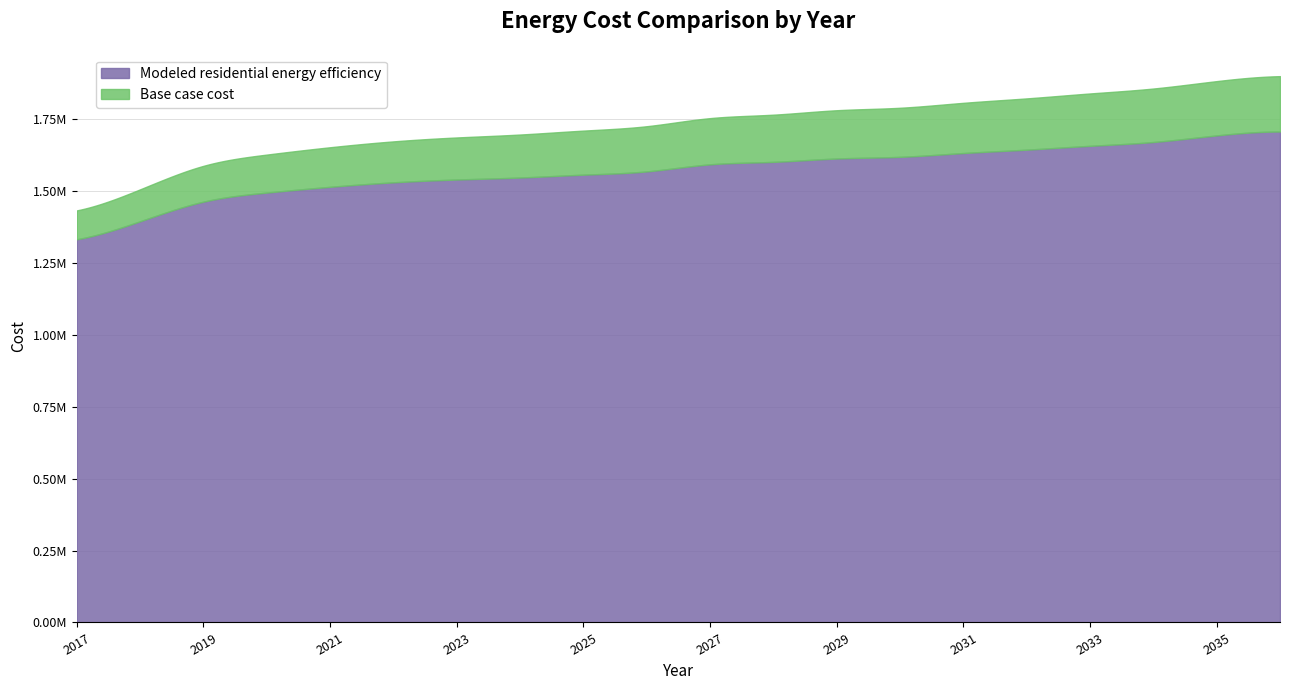

Is it true that Modeled residential energy efficiency equals 1529589.8 at 5?

True